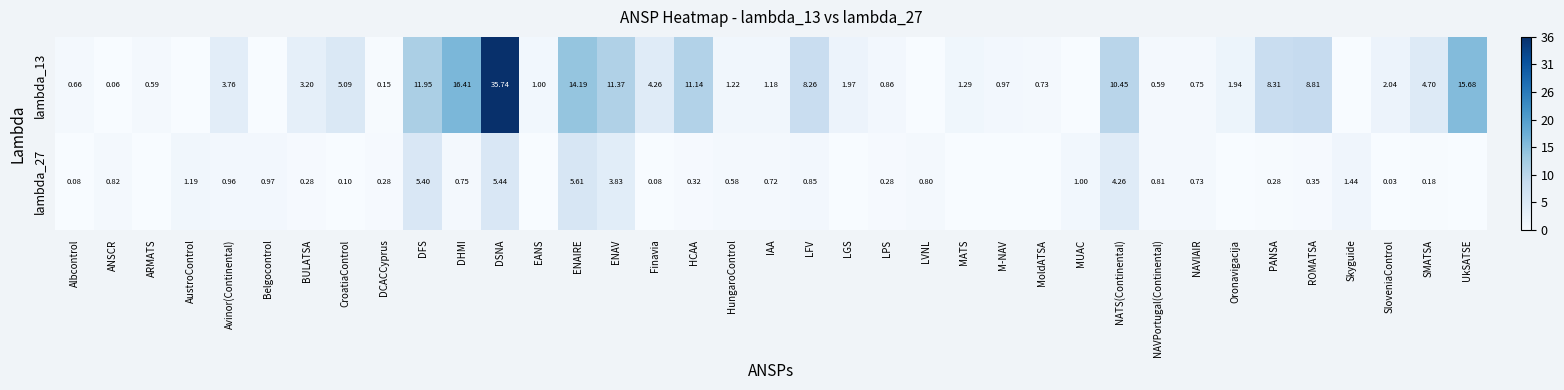

Which series has the largest total across all categories?

lambda_13